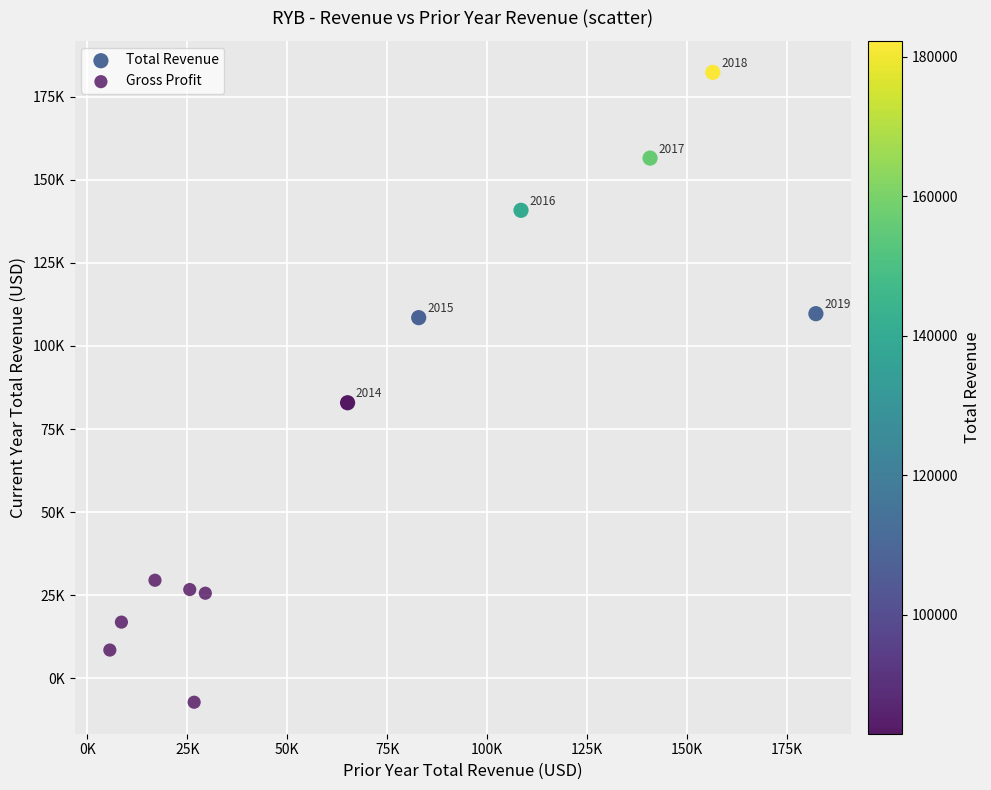

Which series contains the lowest Y value?

Gross Profit